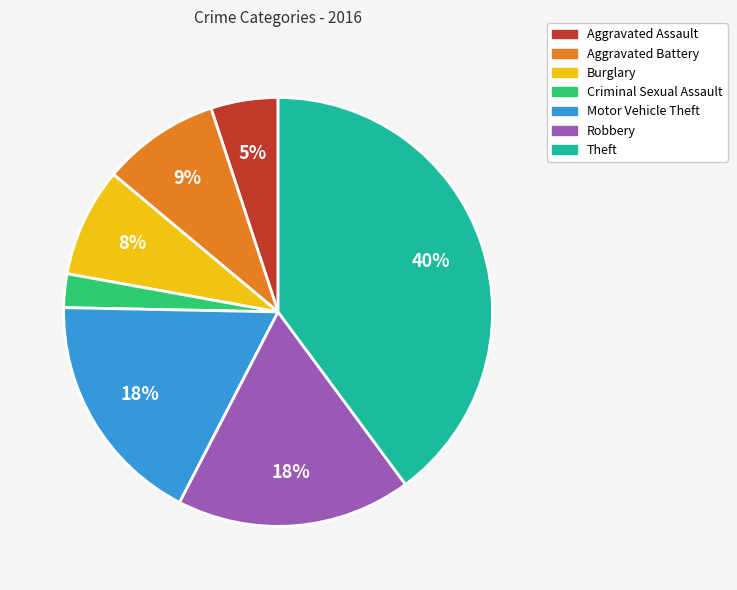

Is it true that Aggravated Battery is 9% of the pie?

True